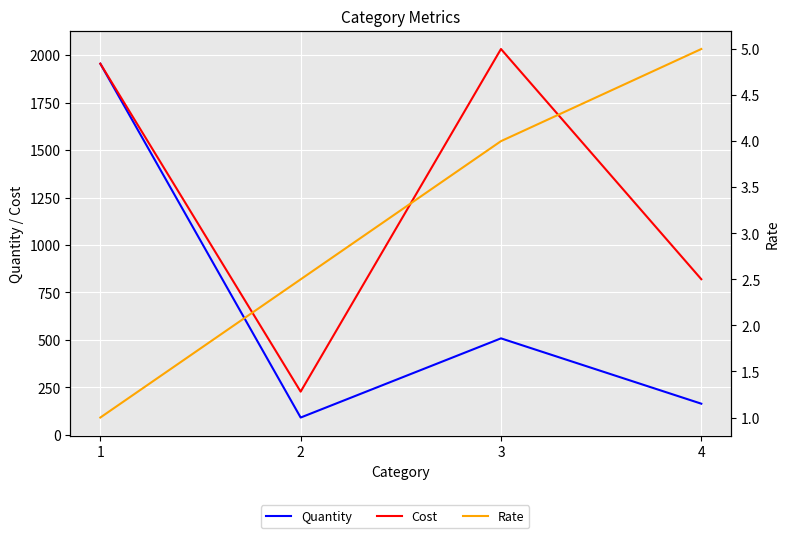

True or false: Rate has more than 0 points higher than both neighbors.

False